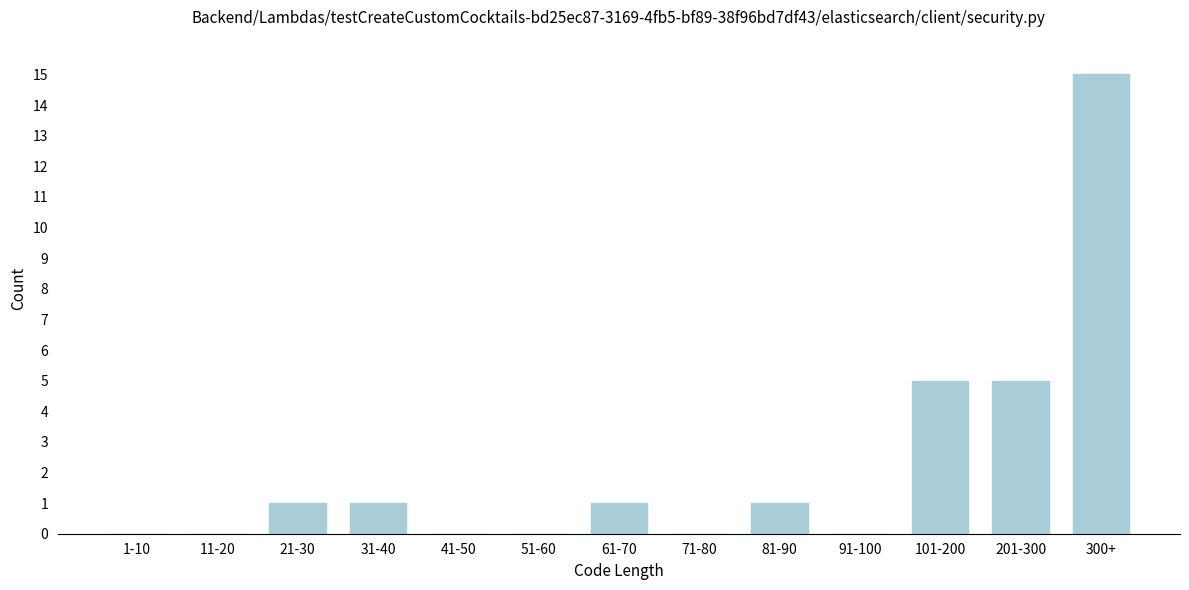

Reading right to left, transcribe all the data shown in this chart.

300+=15	201-300=5	101-200=5	91-100=0	81-90=1	71-80=0	61-70=1	51-60=0	41-50=0	31-40=1	21-30=1	11-20=0	1-10=0